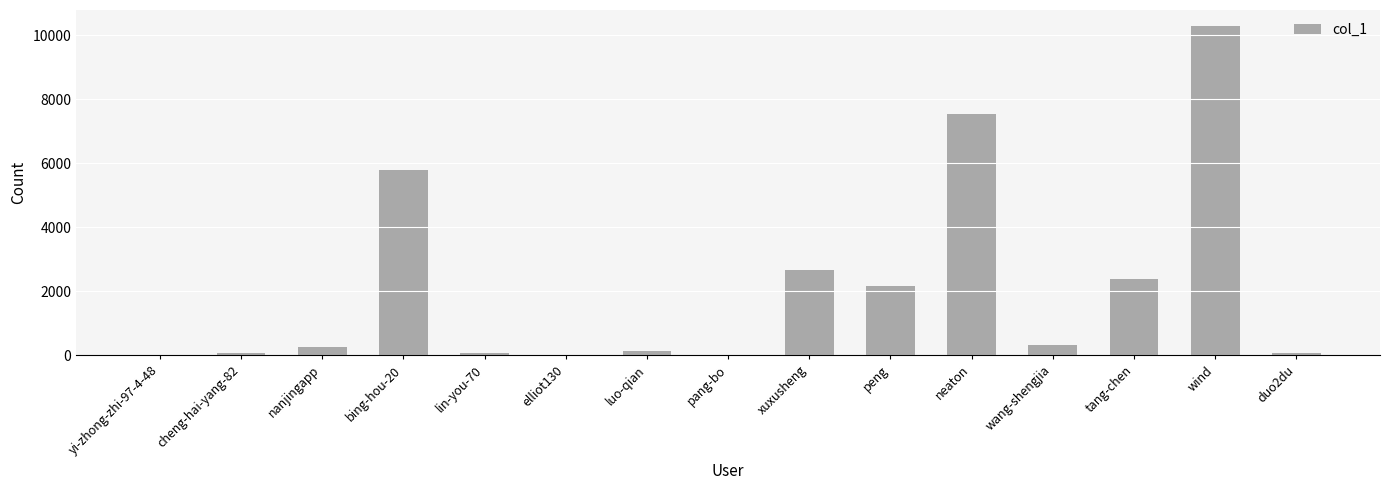

What is the greatest value displayed?

10282